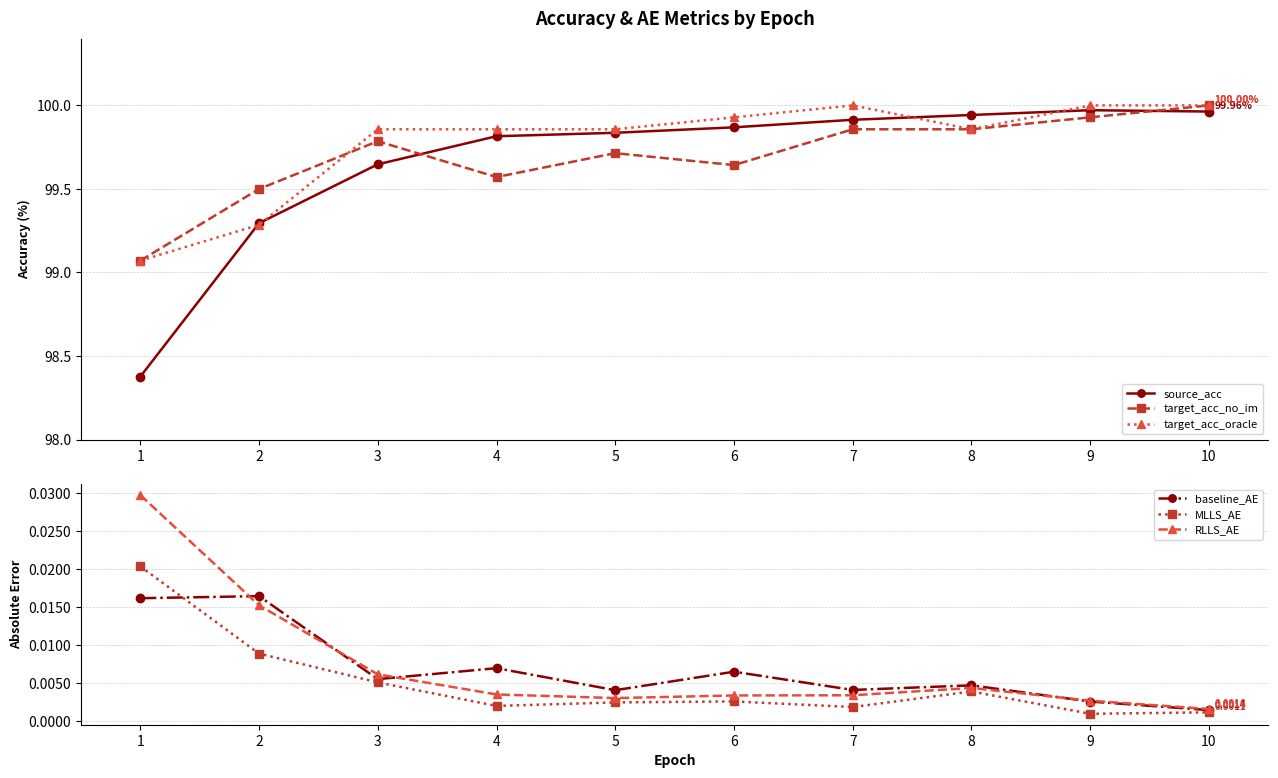

What is the total value across all series at 7?

299.8